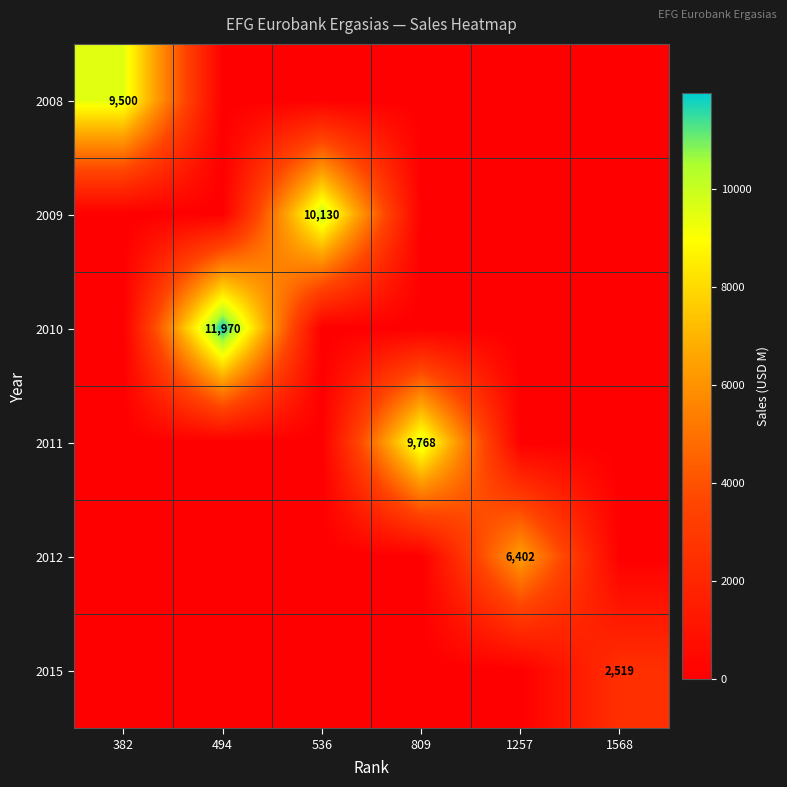

Is the value of 2009 at 1257 greater than the value of 2010 at 382?

No